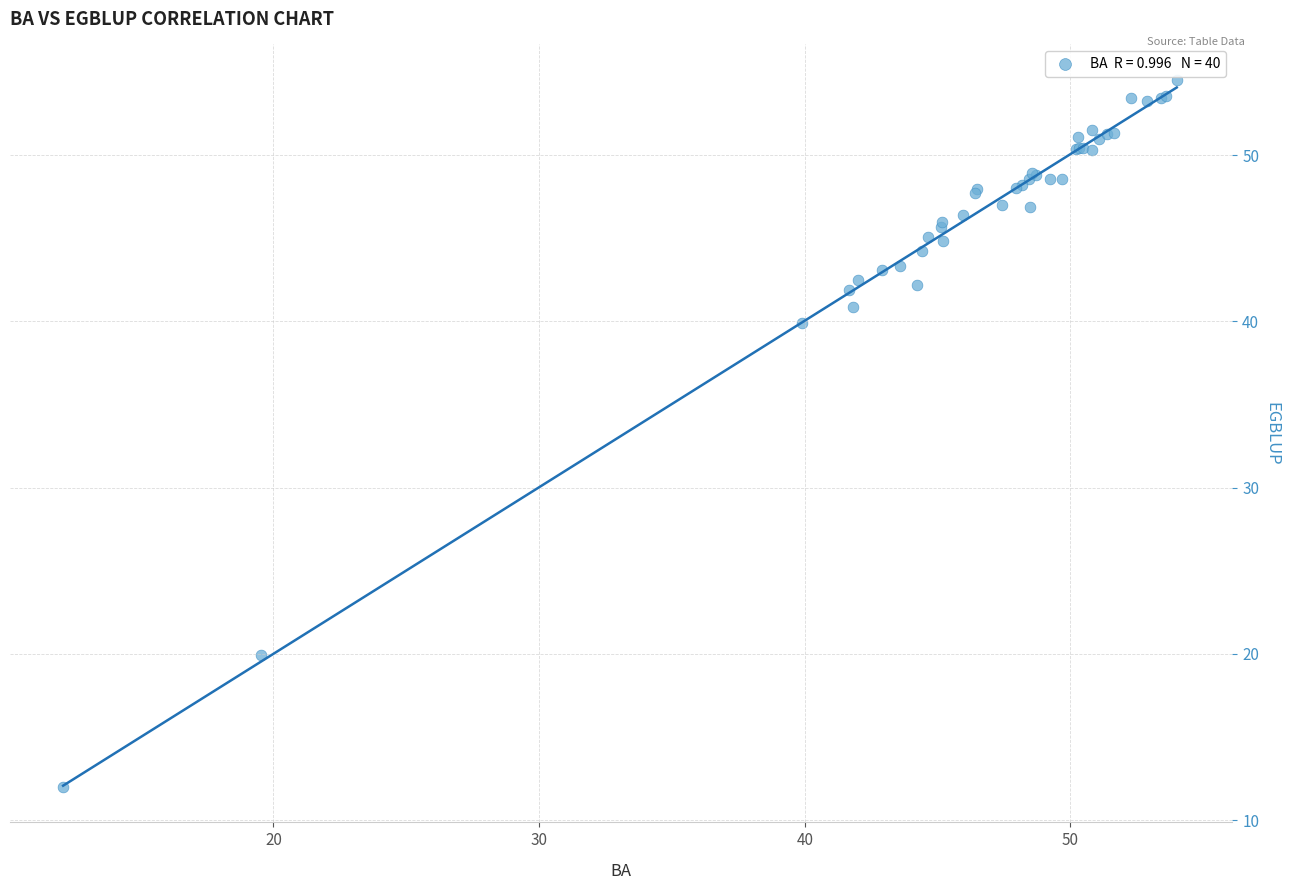

What Y value in the scatter plot is closest to 33?

39.9